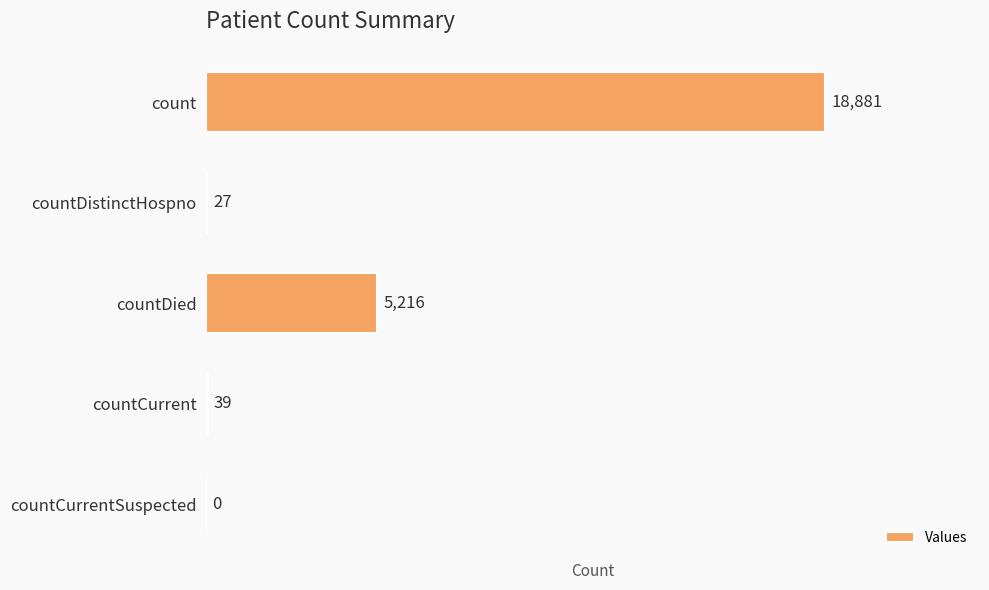

What is the sum of all values?

24163